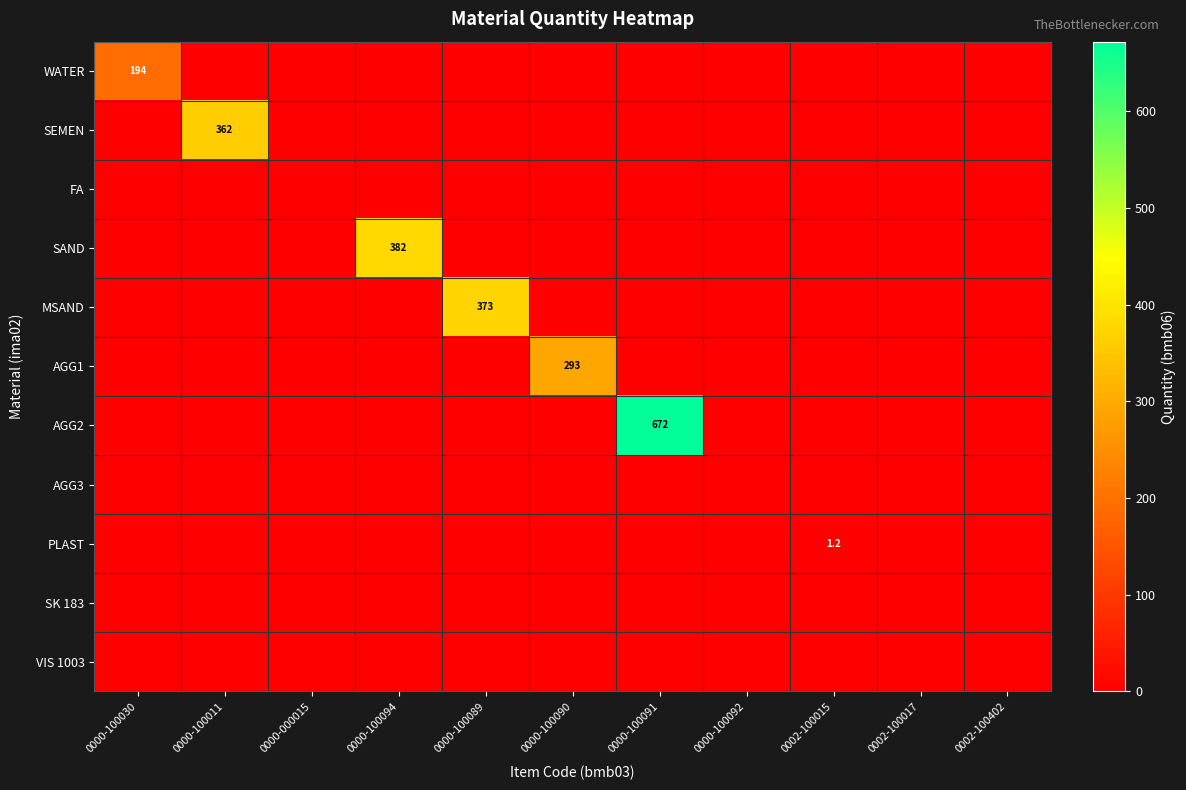

Between 0000-100094 and 0000-100090, which is larger?

0000-100094